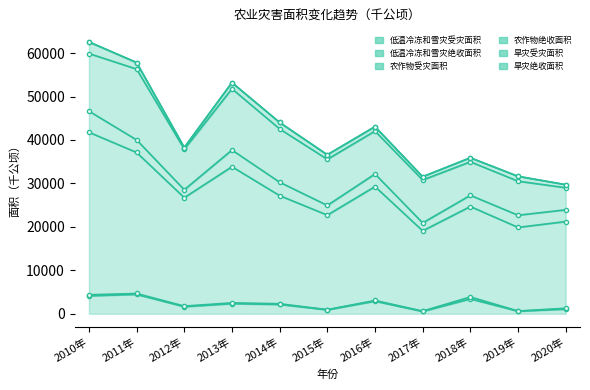

What is the total value across all series at 2017年?

31539.5